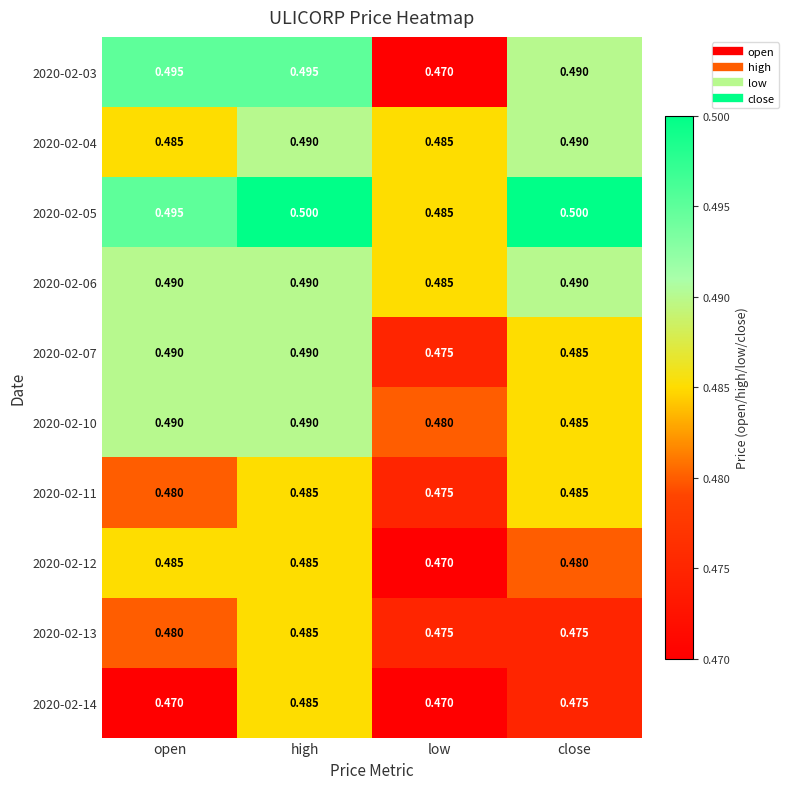

Is the value of 2020-02-10 at low greater than the value of 2020-02-12 at open?

No